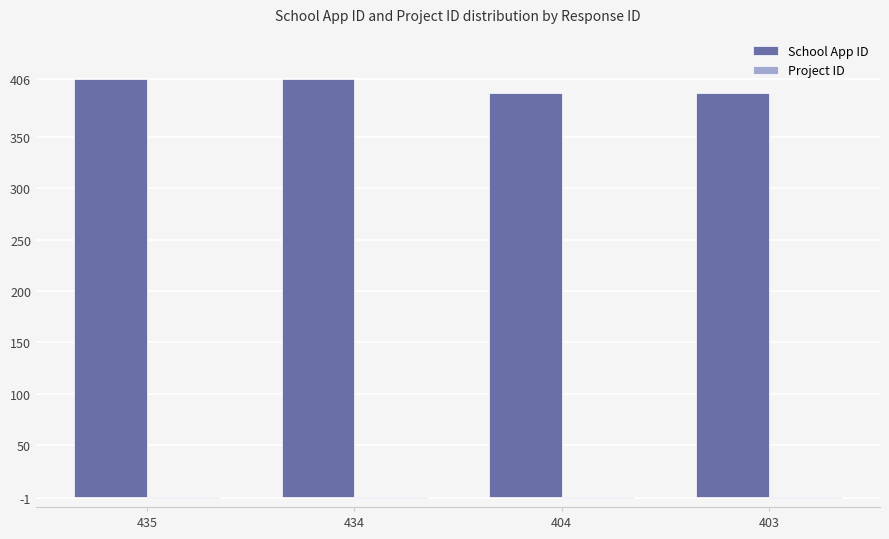

Count the School App ID values in the range 393 to 406.

4